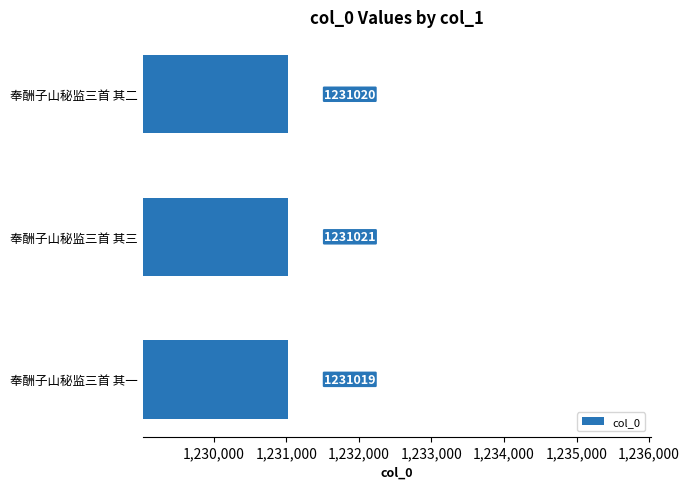

Does the chart contain any negative values?

No